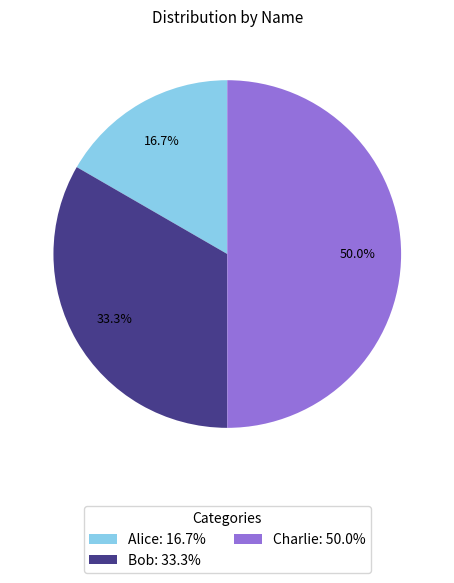

To the nearest percent, what portion does Charlie represent?

50%